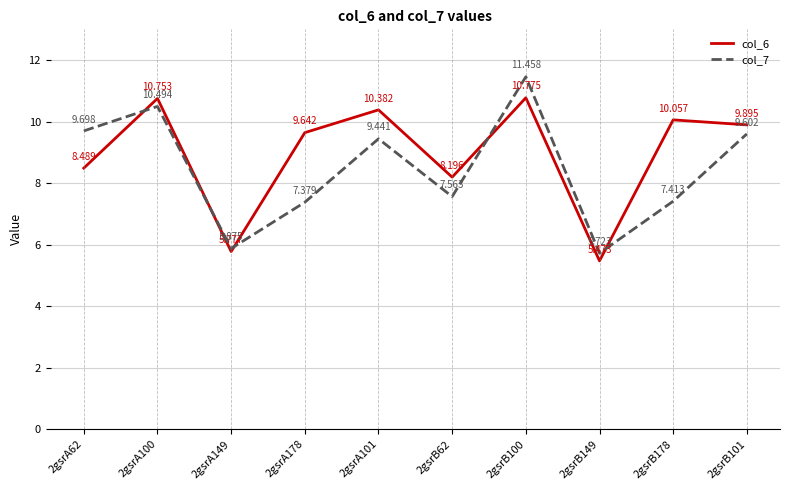

At which label does col_7 reach its peak?

2gsrB100